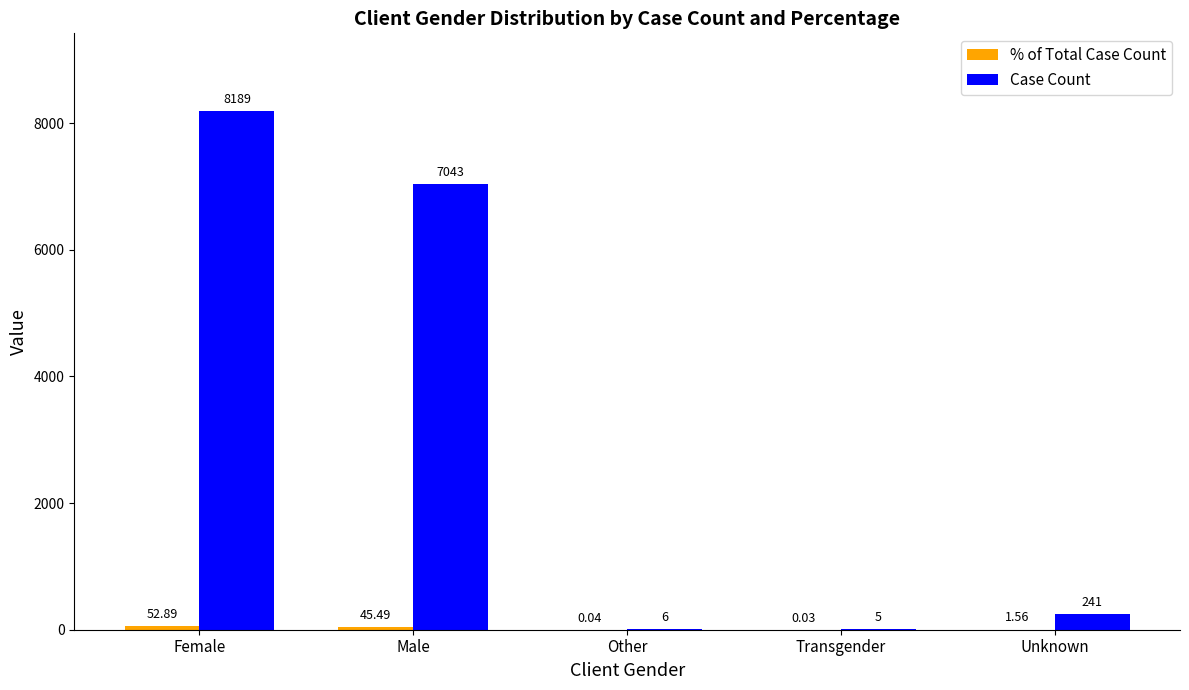

Which series has the largest total across all categories?

Case Count